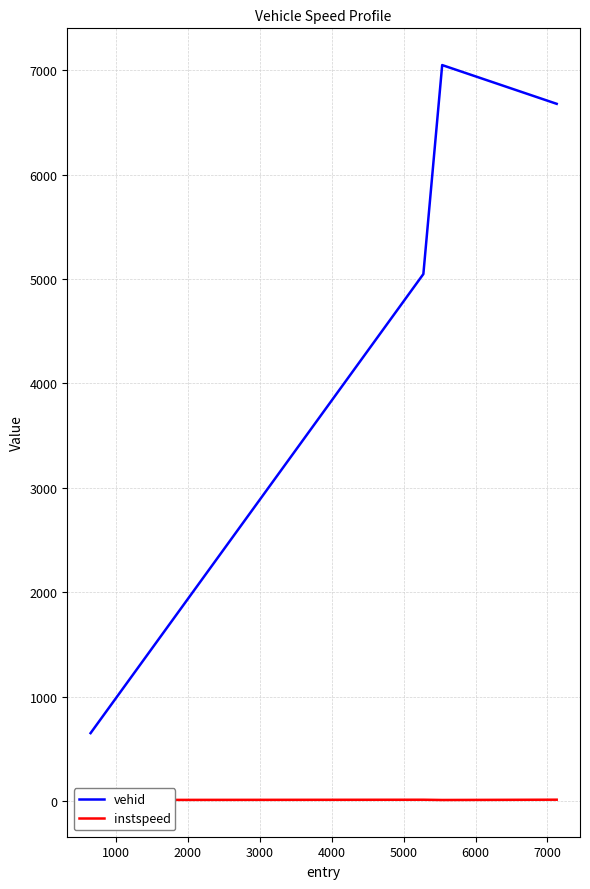

Is this an area chart (filled region under the line)?

No